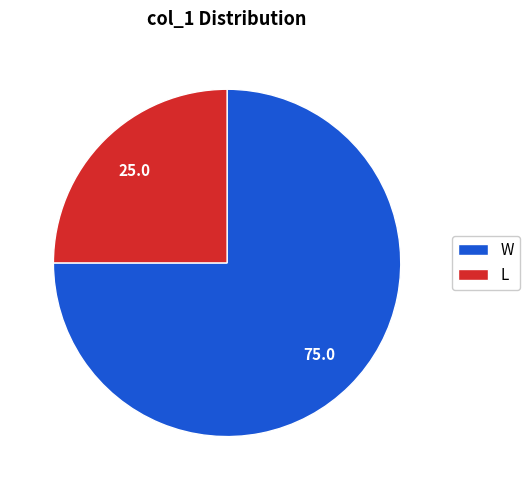

Rank the categories by value from highest to lowest.

W, L